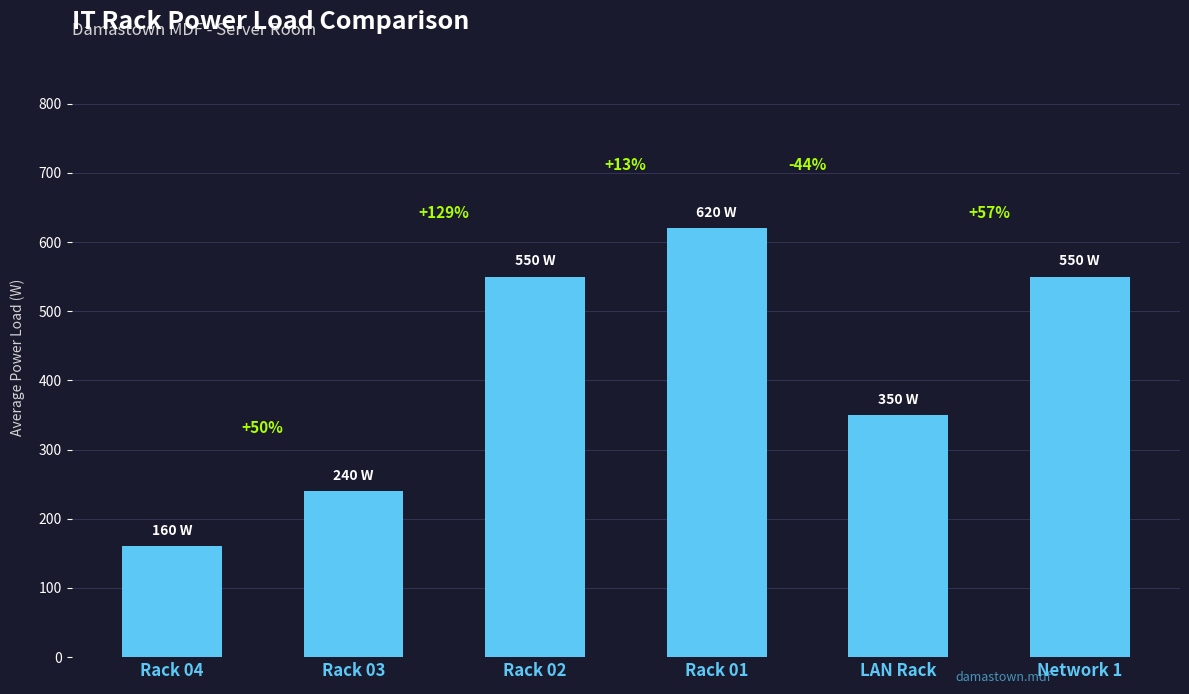

How many bars are there in total?

6